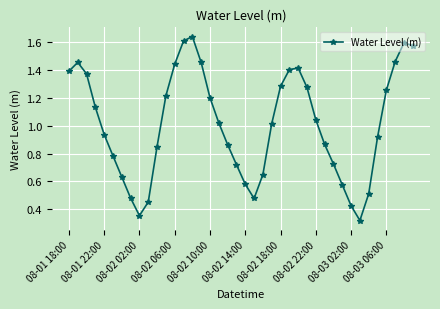

True or false: there are more than 1 points higher than both neighbors.

True